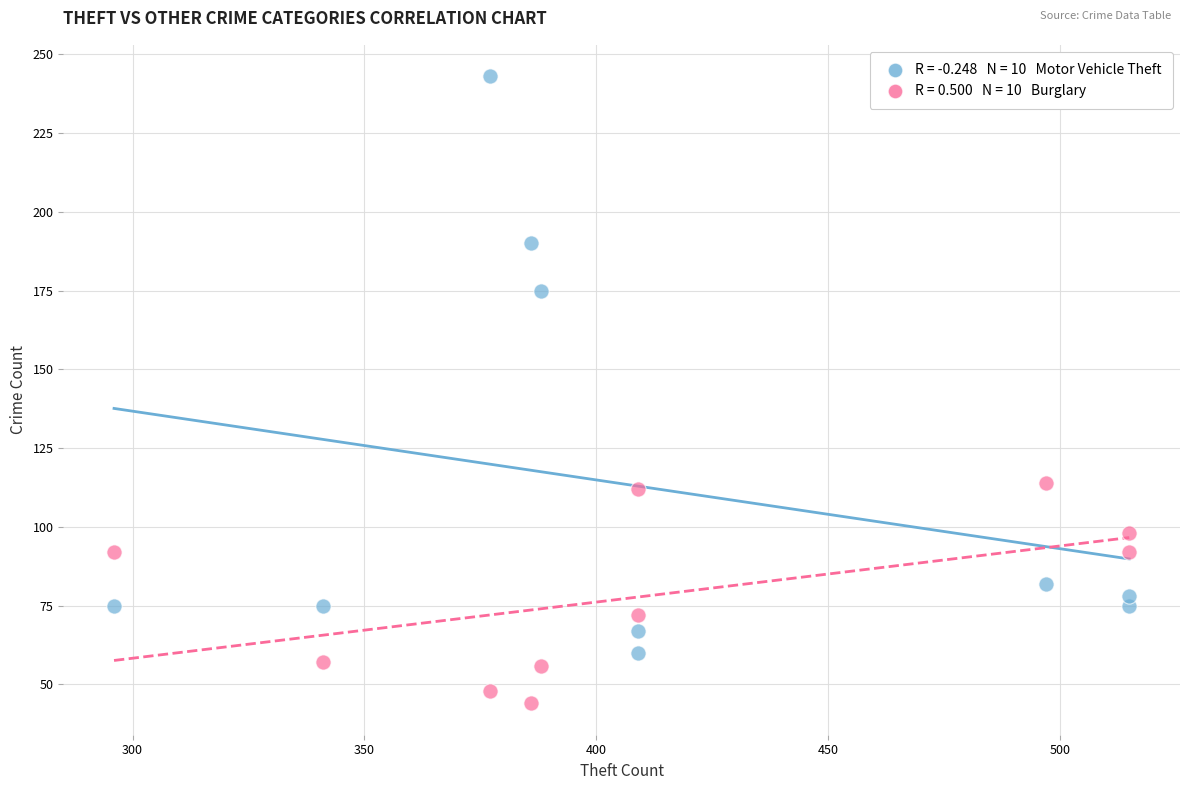

Across all data points, what is the range of X values (max minus min)?

219